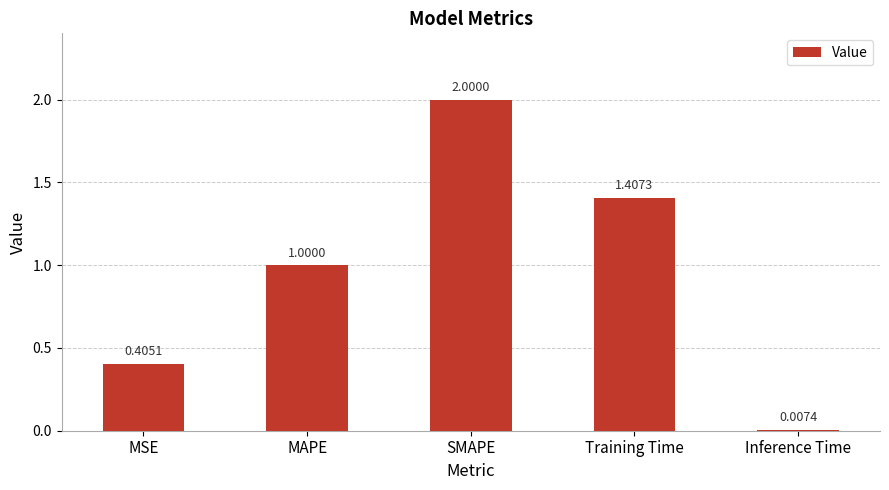

The chart shows a value of 2.0 at SMAPE. True or false?

True